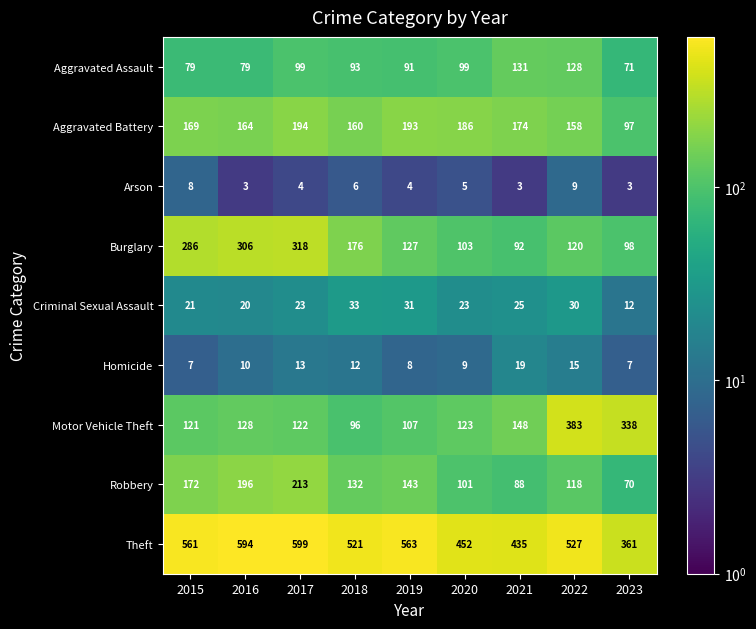

Is it true that Burglary equals 120 at 2022?

True